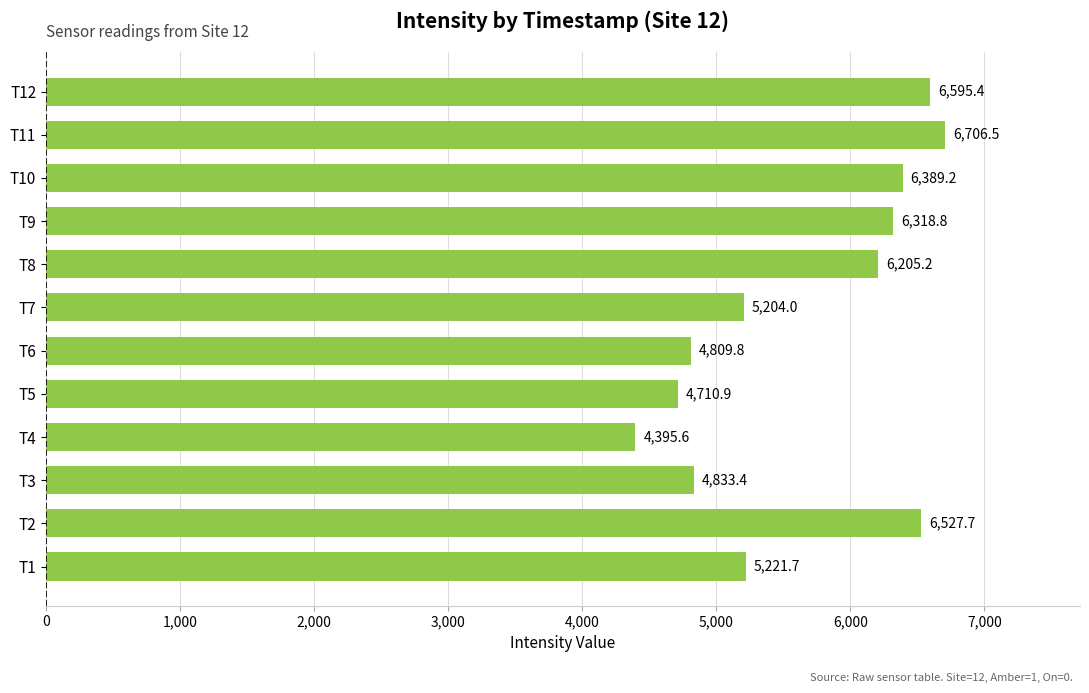

Rank the categories by value from highest to lowest.

T11, T12, T2, T10, T9, T8, T1, T7, T3, T6, T5, T4